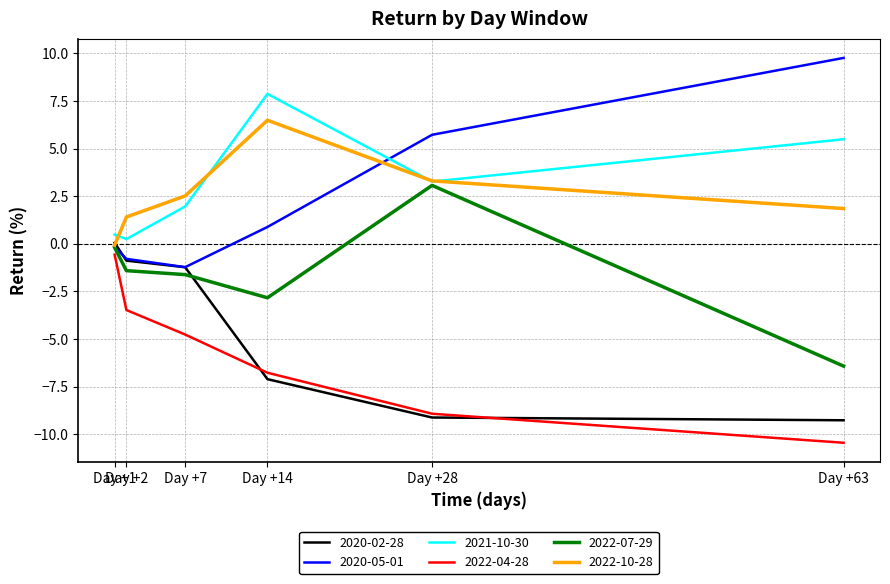

What is the lowest value of the 2022-04-28 series?

-10.4